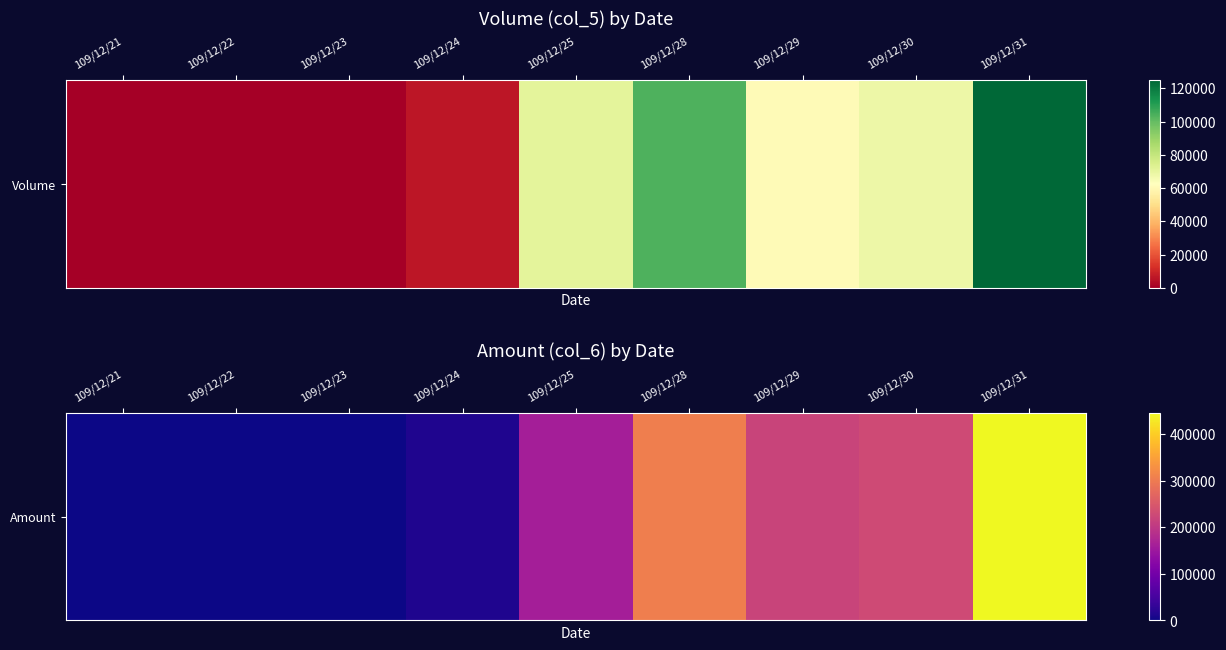

Between 109/12/23 and 109/12/25, which is larger?

109/12/25